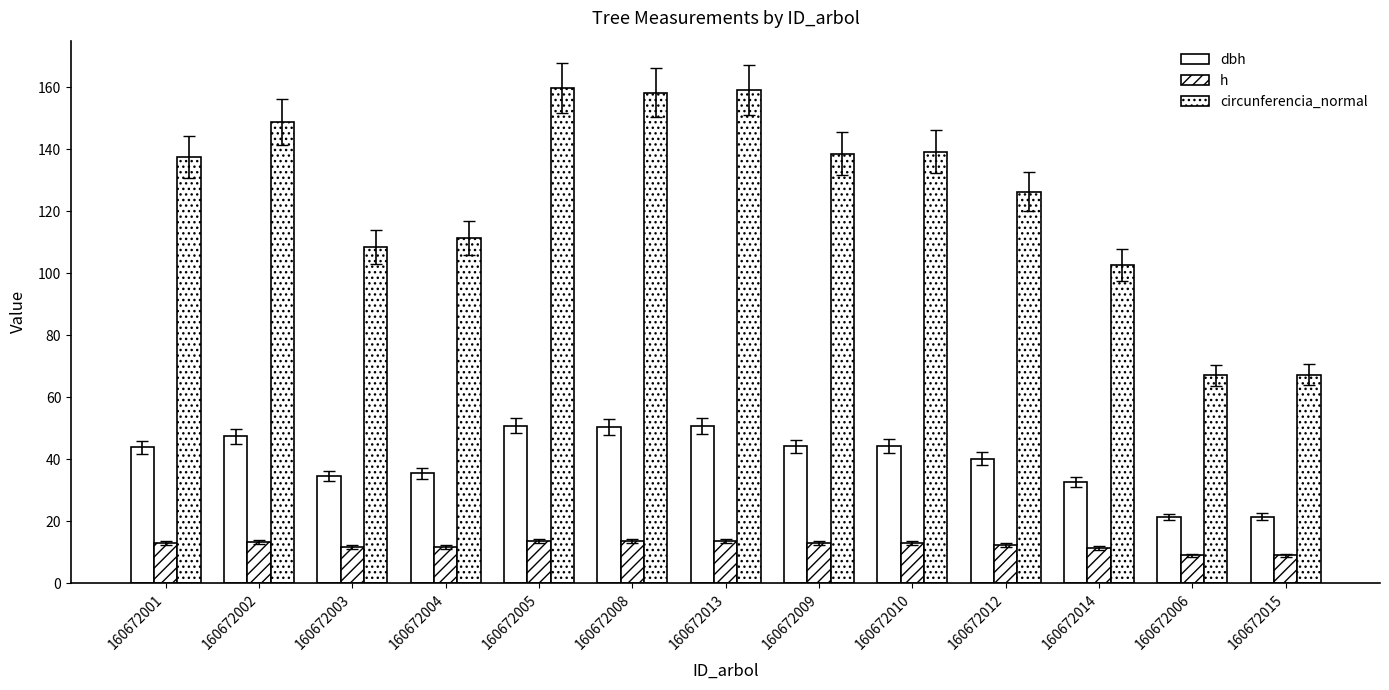

At how many categories does at least one series exceed 109?

9